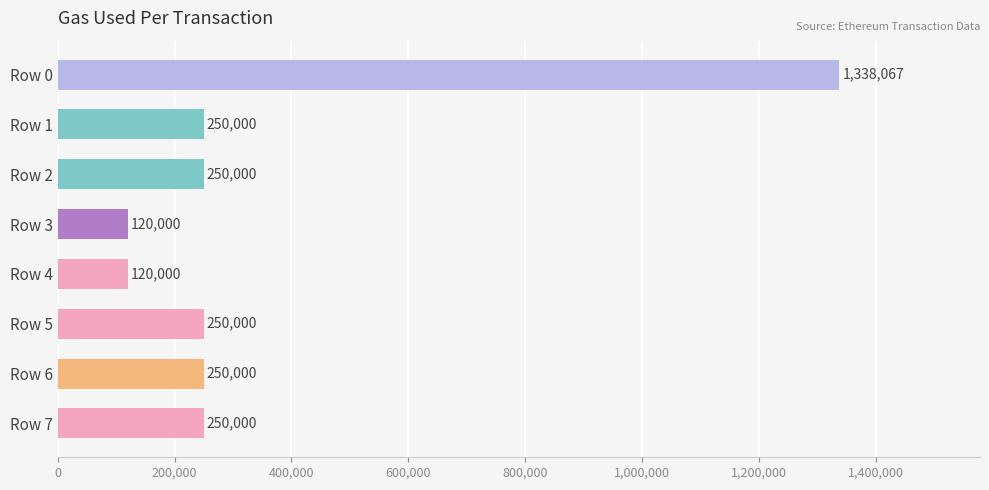

Reading top to bottom, list all the values displayed in this chart.

1338067	250000	250000	120000	120000	250000	250000	250000